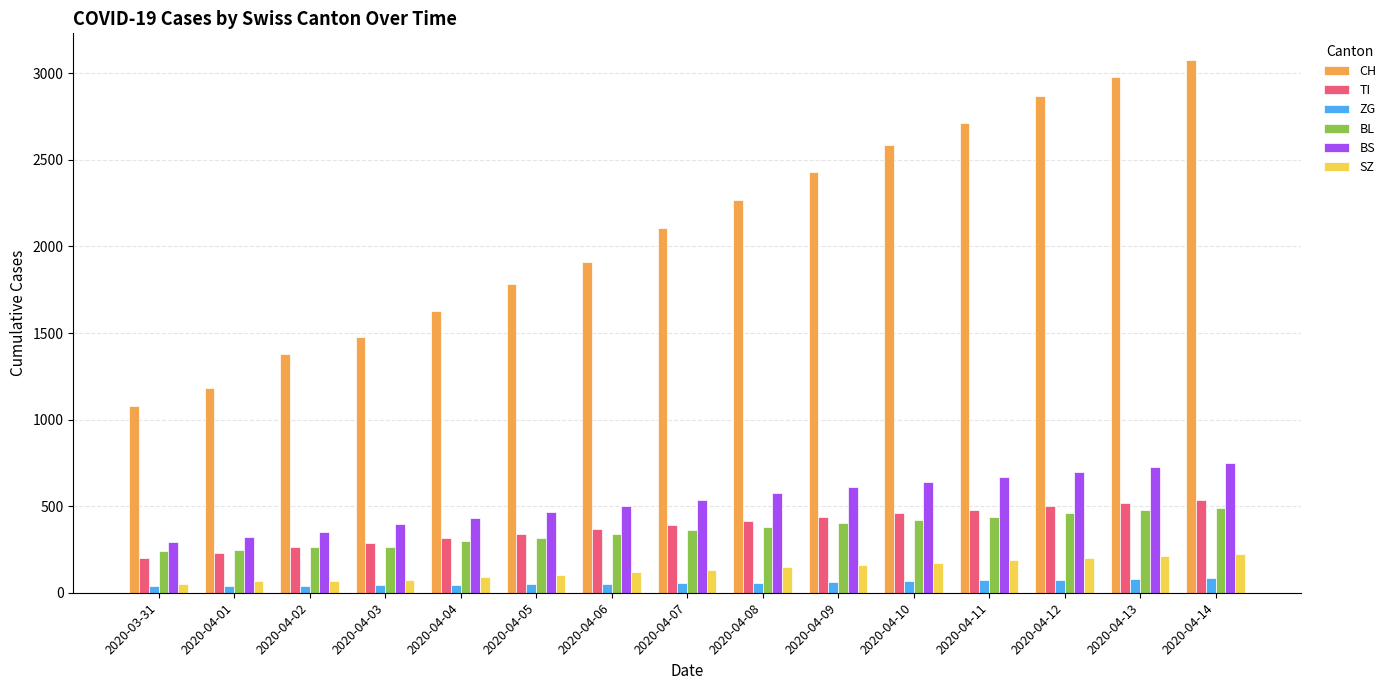

What is the spread (max minus min) of values at 2020-04-06?

1856